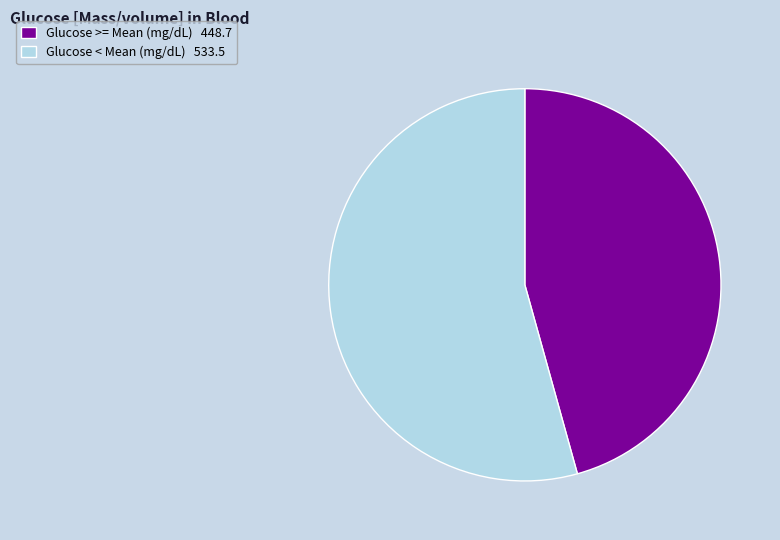

Which slice is the smallest?

Glucose >= Mean (mg/dL) 448.7